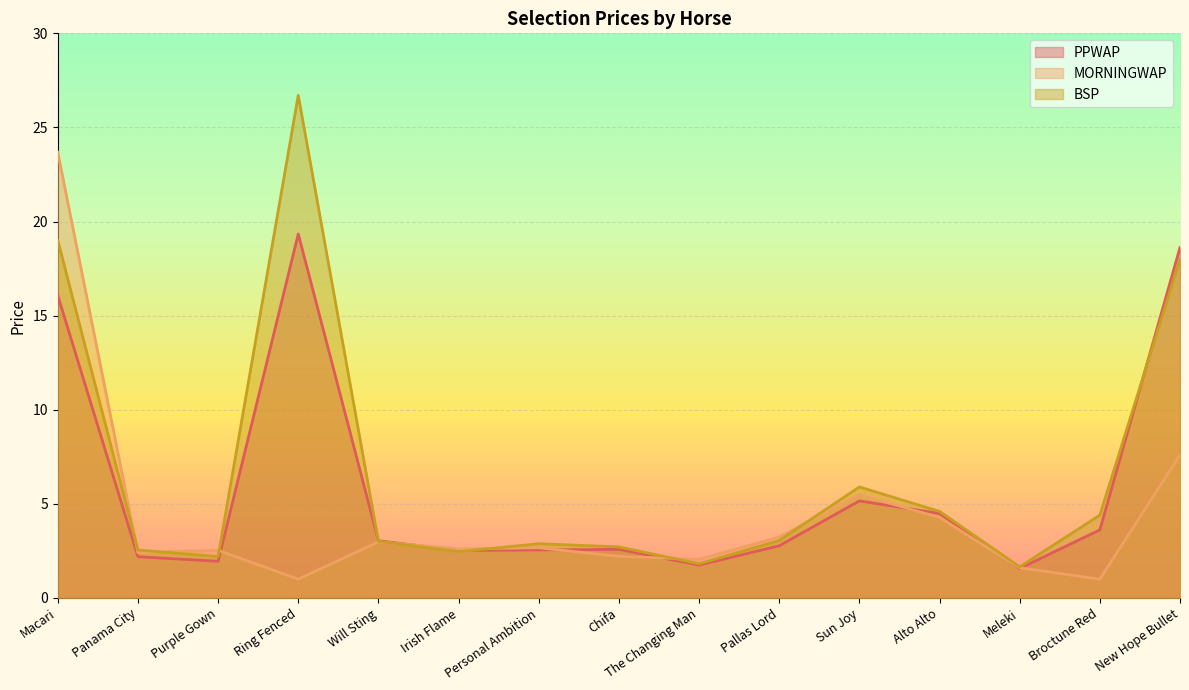

What are all the series names shown in the legend?

PPWAP, MORNINGWAP, BSP